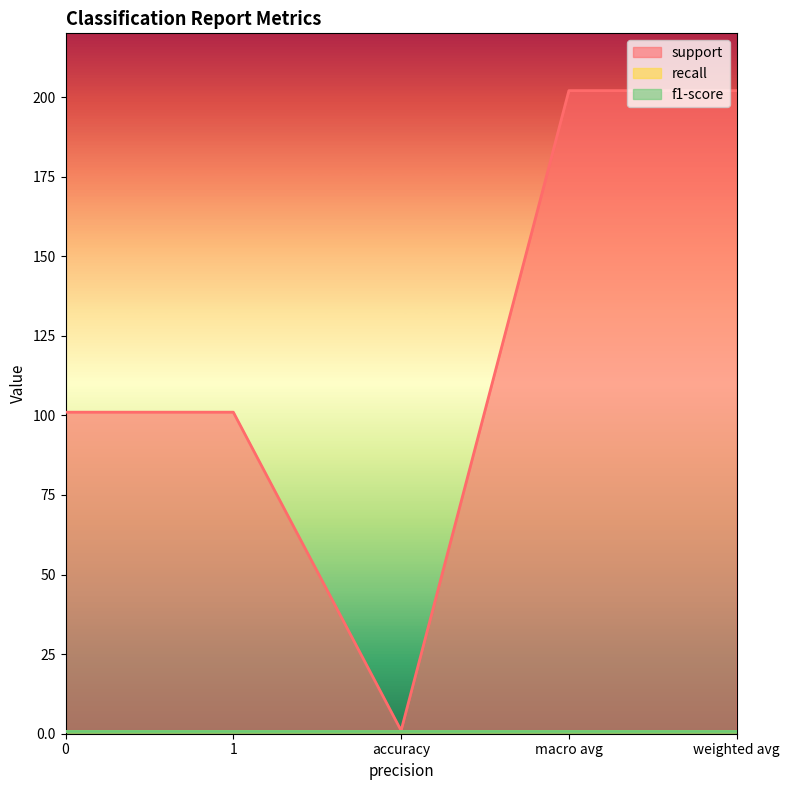

Is the value of support at macro avg greater than the value of recall at 0?

Yes